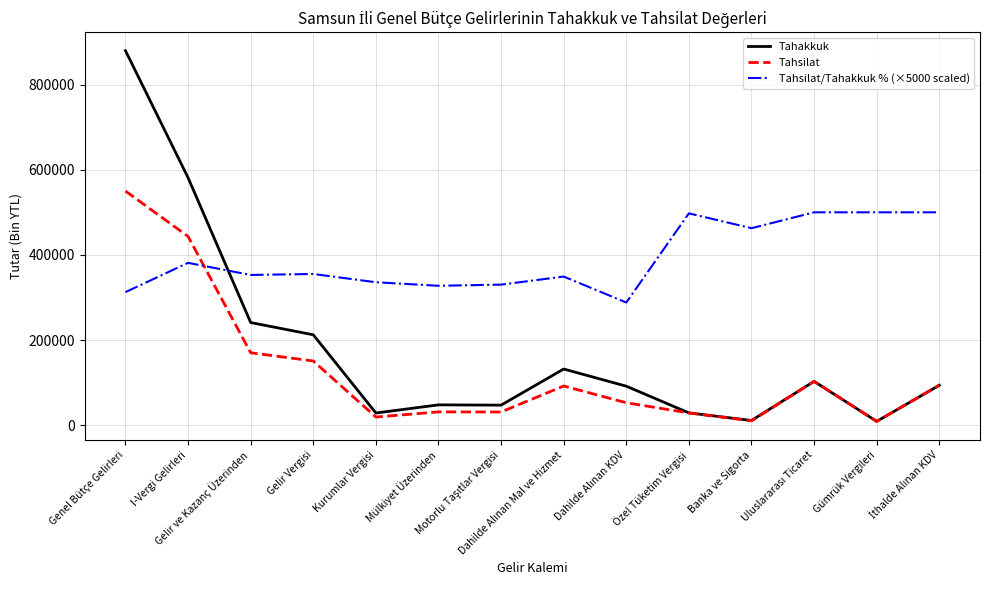

What is the sum of the Tahakkuk values at Gelir ve Kazanç Üzerinden and Özel Tüketim Vergisi?

270225.0